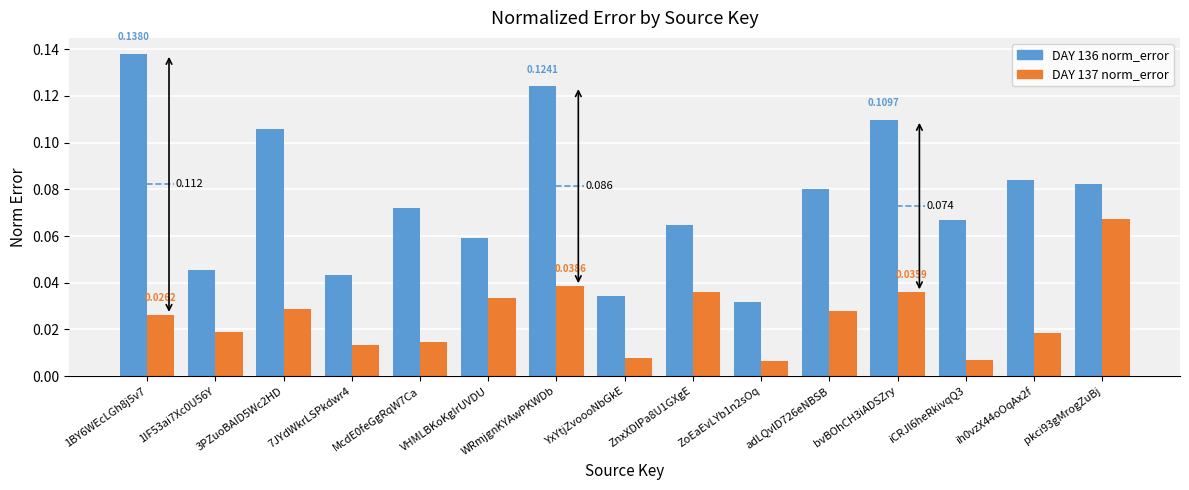

Which series changed the most between 7JYdWkrLSPkdwr4 and ZnxXDlPa8U1GXgE?

DAY 137 norm_error